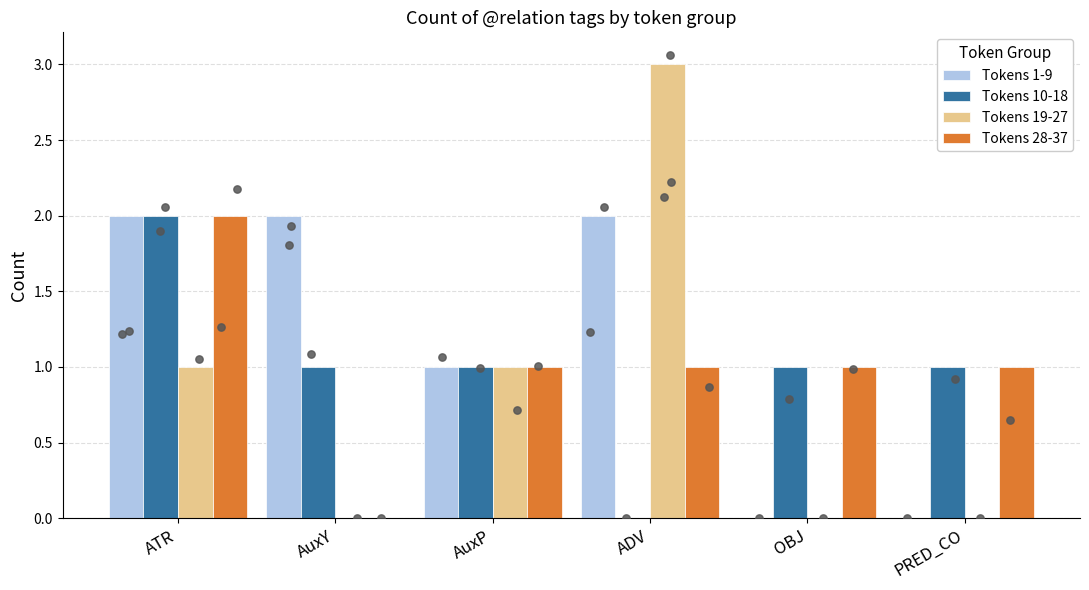

At how many categories does at least one series exceed 1?

3